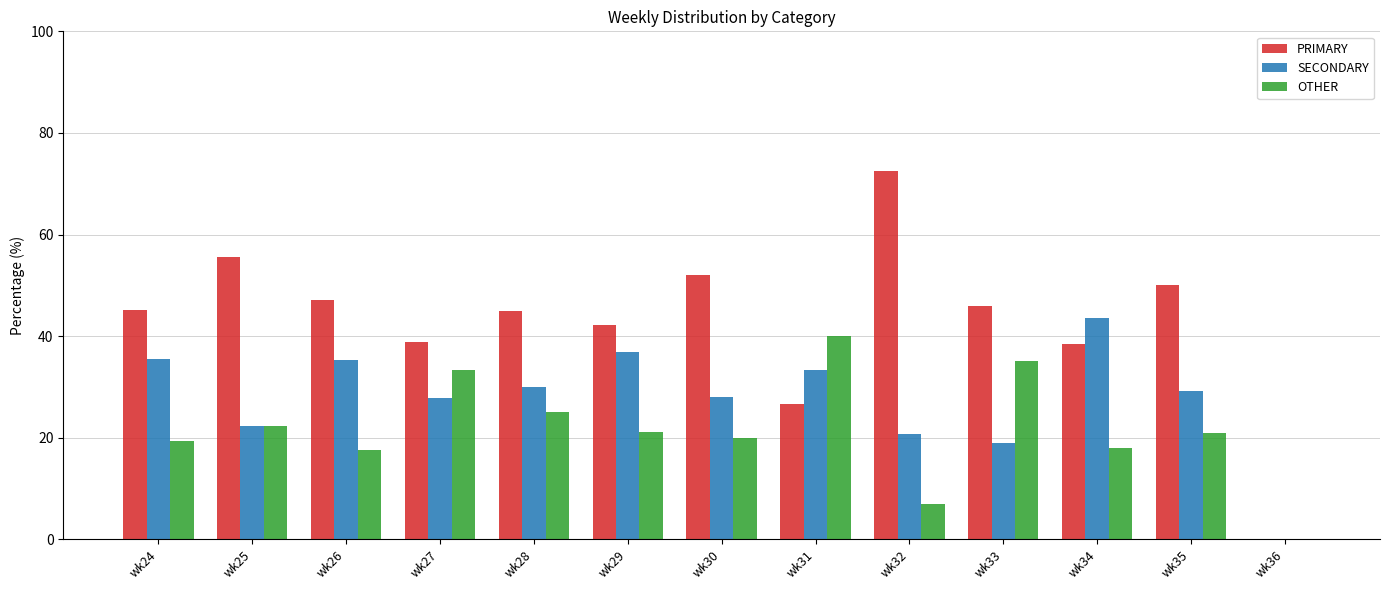

How many series are shown in this chart?

3